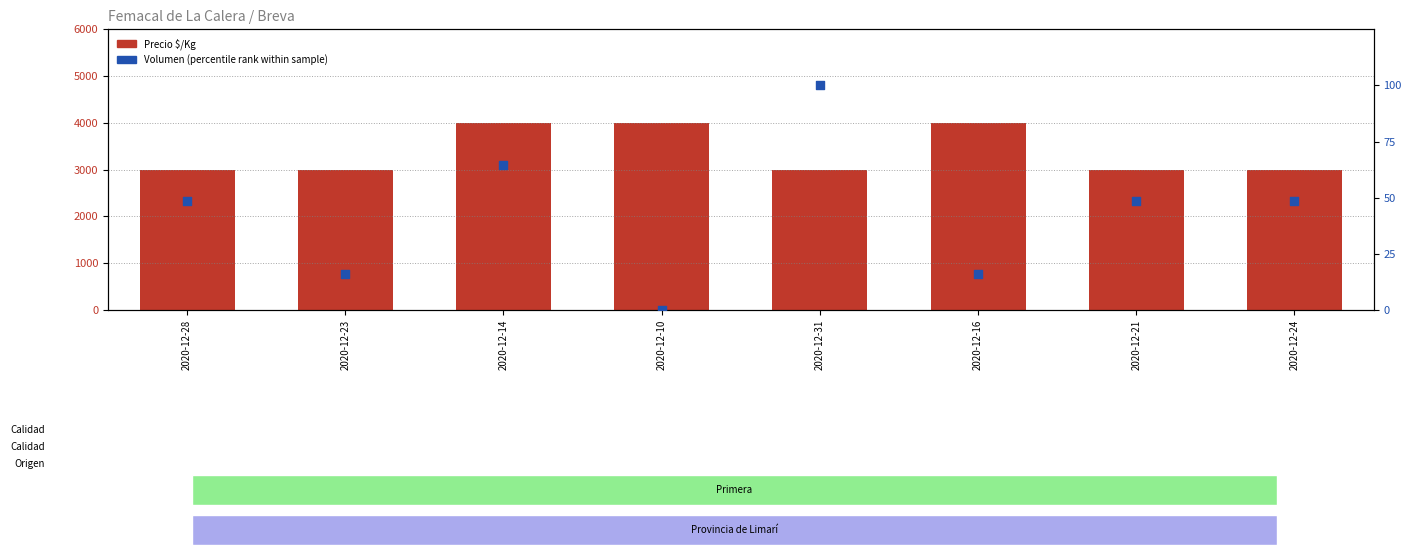

Which series has the largest total across all categories?

Precio $/Kg